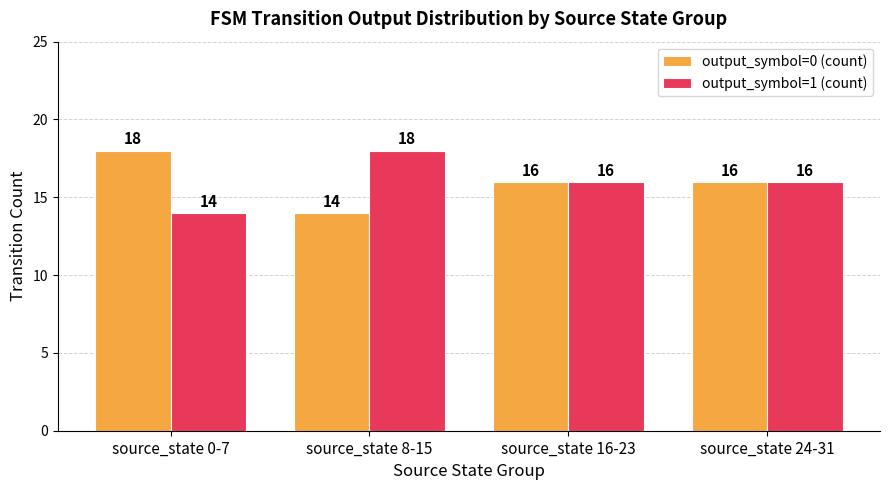

What is the label of the 4th bar from the left?

source_state 24-31